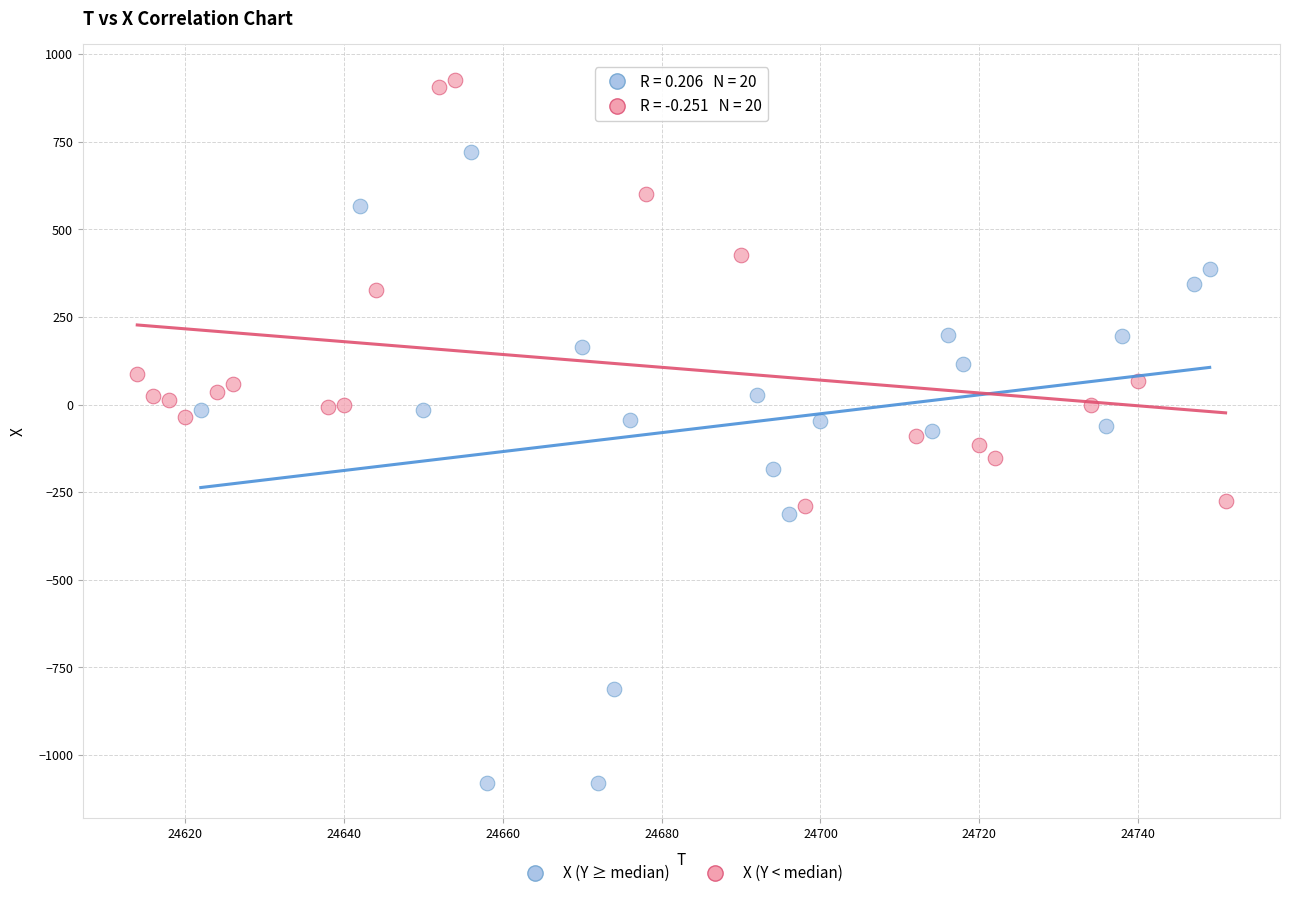

Which series contains the highest Y value?

X (Y < median)